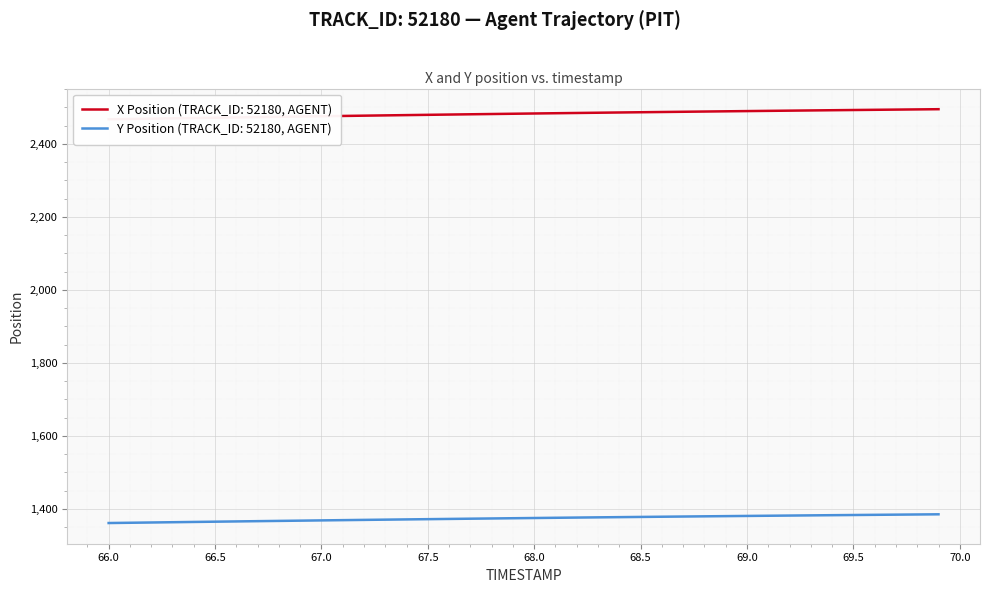

What is the difference between the highest and lowest values at 67.0?

1107.1